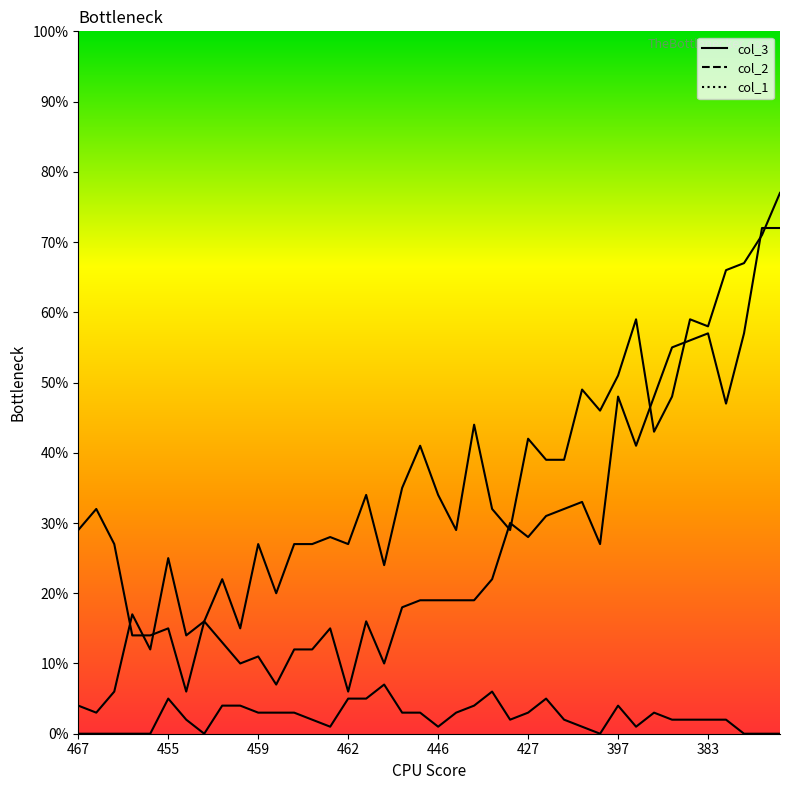

At which label does col_3 first exceed 34?

444